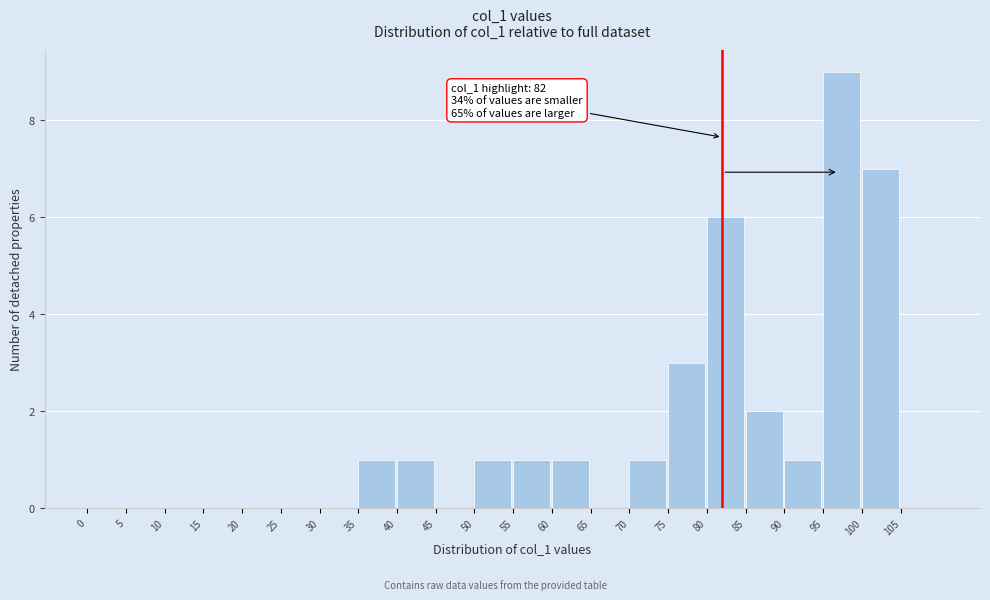

Over which range of the x-axis is the bar tallest?

95 to 100